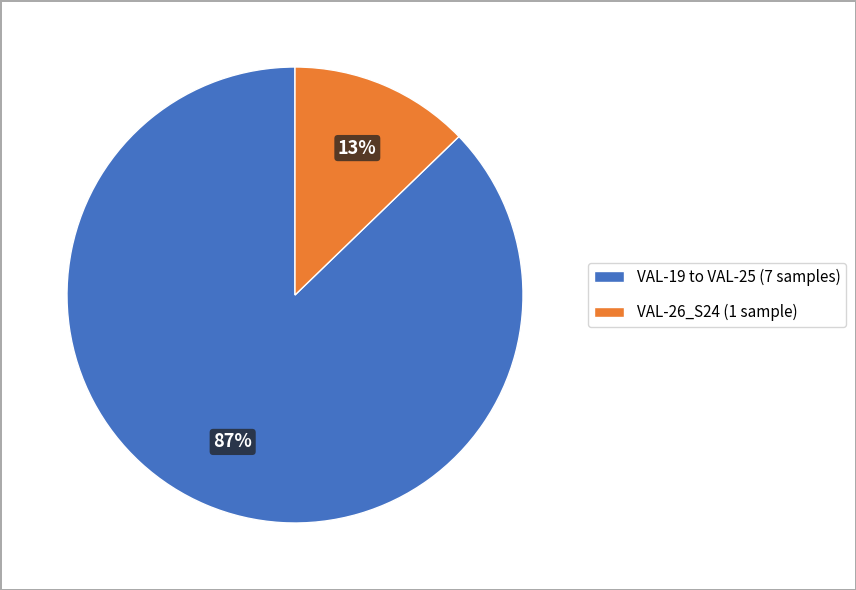

Is there a majority slice in this chart?

Yes